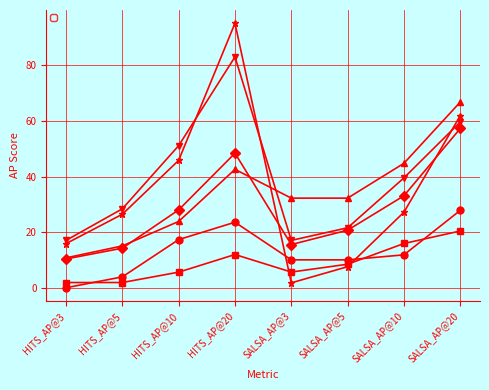

Between HITS_AP@3 and HITS_AP@20, which is larger?

HITS_AP@20